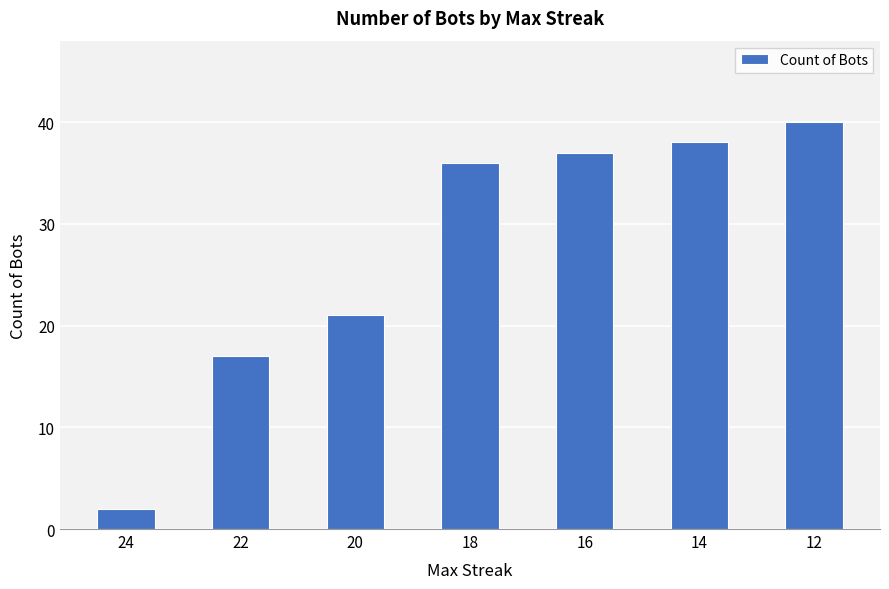

Reading left to right, list all the values displayed in this chart.

2	17	21	36	37	38	40